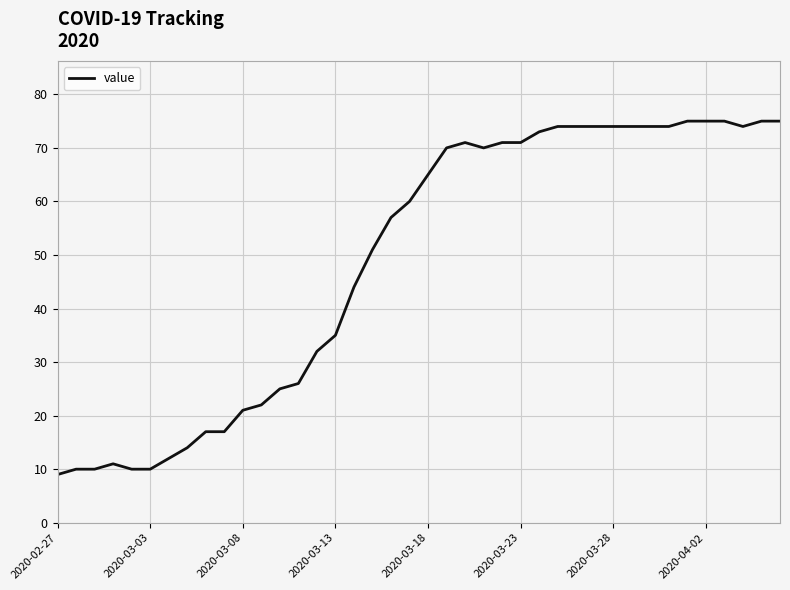

What is the smallest value displayed?

9